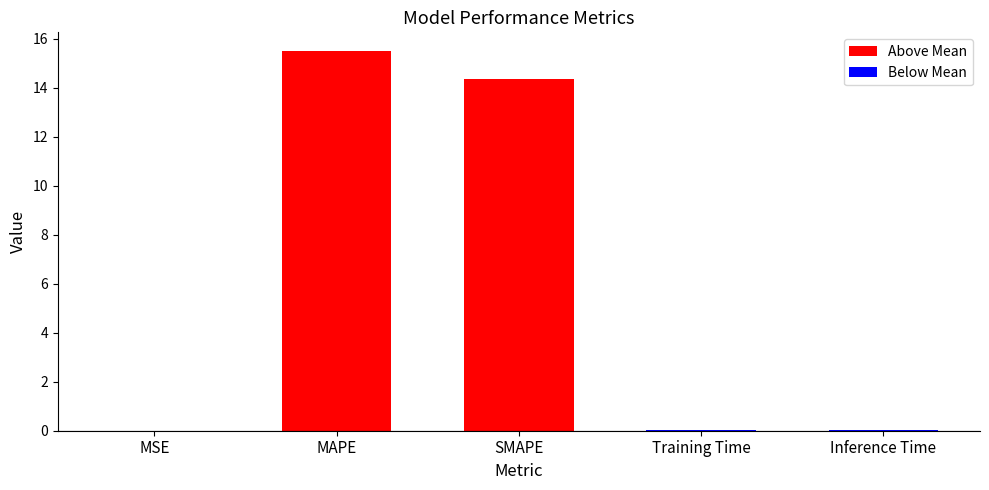

Which has a higher value, MSE or SMAPE?

SMAPE